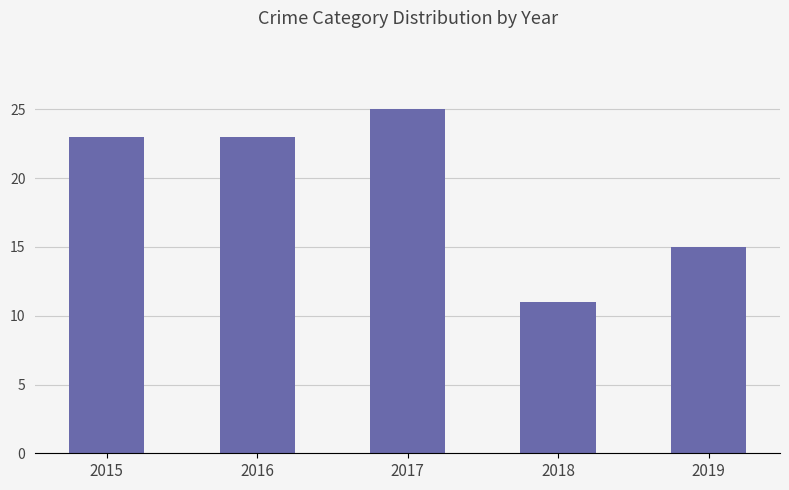

Reading right to left, what are all the values shown in this chart?

2019=15	2018=11	2017=25	2016=23	2015=23